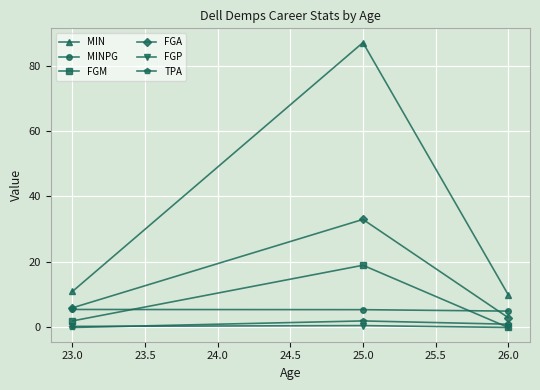

Which series changed the most between 23.0 and 25.0?

MIN